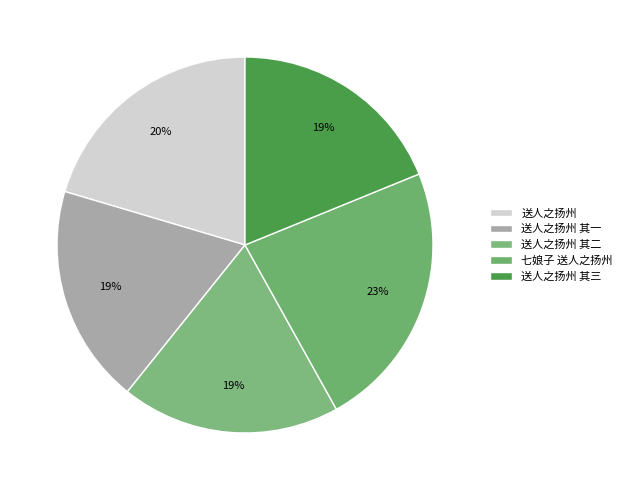

Rank the categories by value from highest to lowest.

七娘子 送人之扬州, 送人之扬州, 送人之扬州 其三, 送人之扬州 其二, 送人之扬州 其一